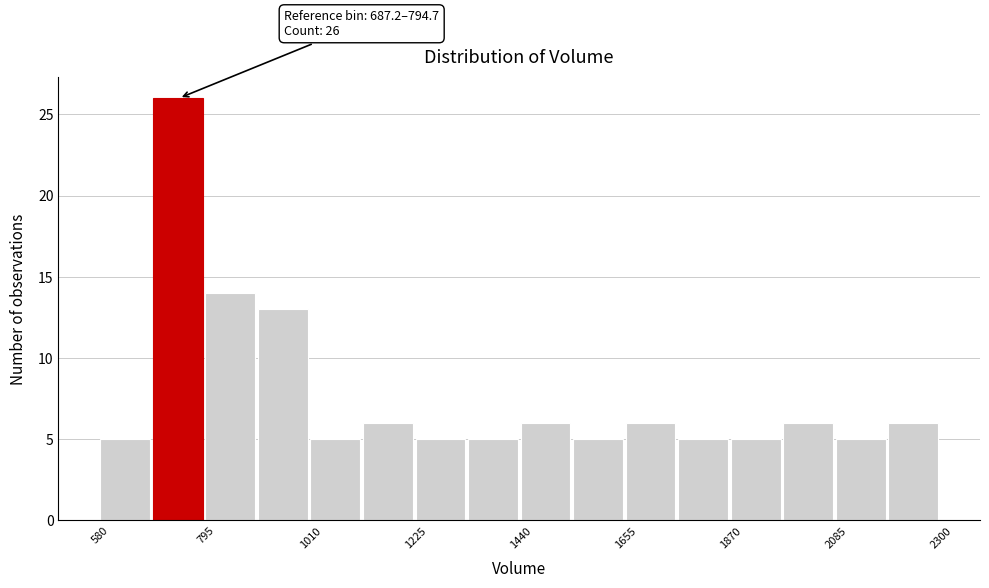

Read against the x-axis, roughly where is the centre of the tallest bar?

750